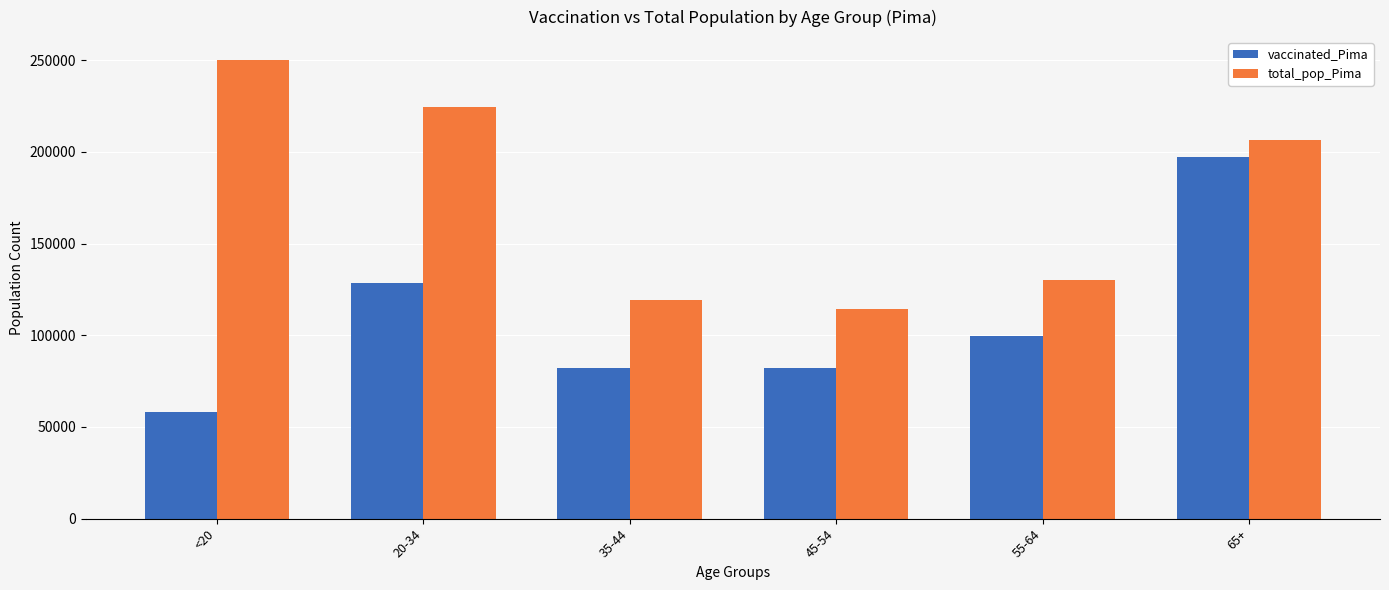

What is the spread (max minus min) of values at 55-64?

30519